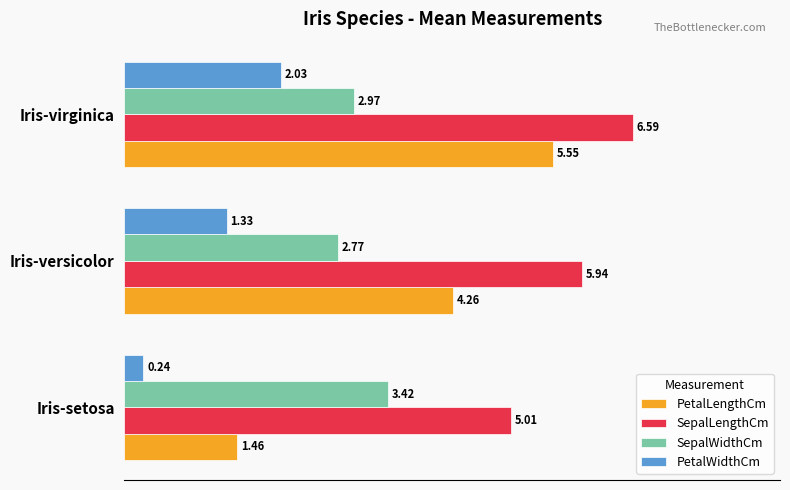

At which category does the chart reach its minimum across all series?

Iris-setosa